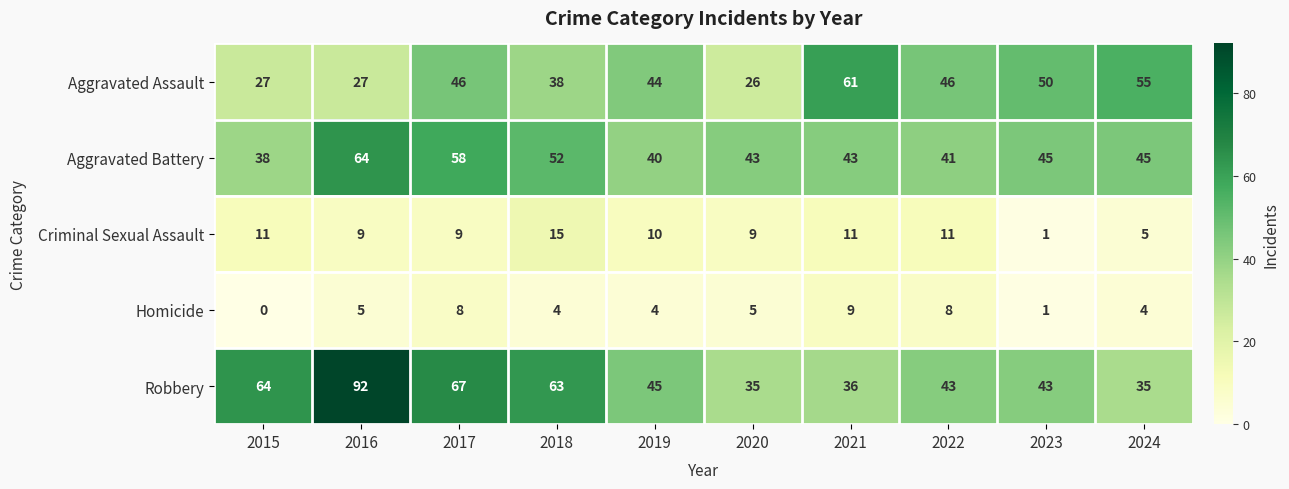

Count the number of data series in this chart.

5